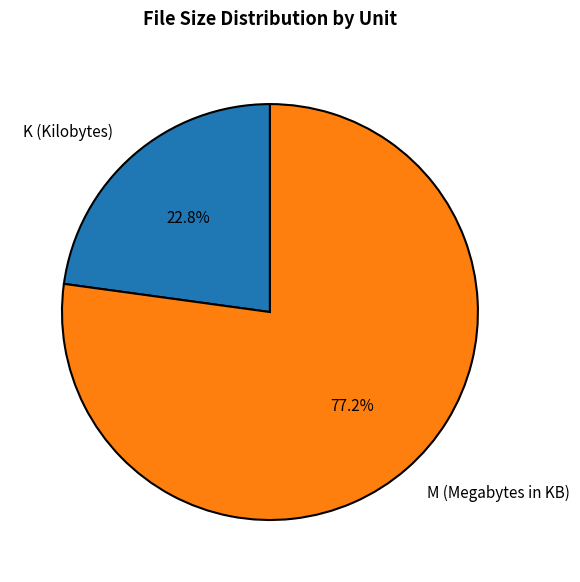

Does any single category account for the majority?

Yes